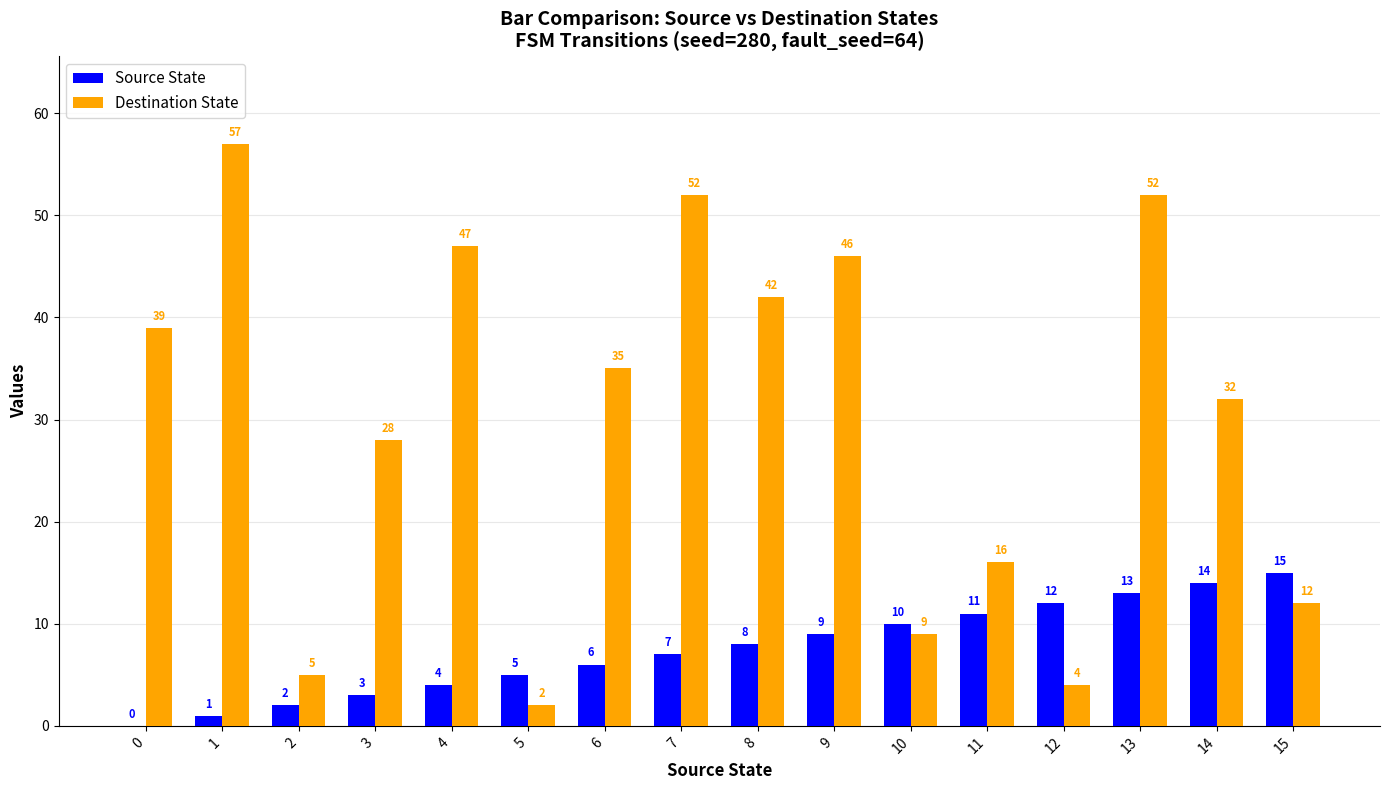

Where is Destination State nearest to the value 29?

3